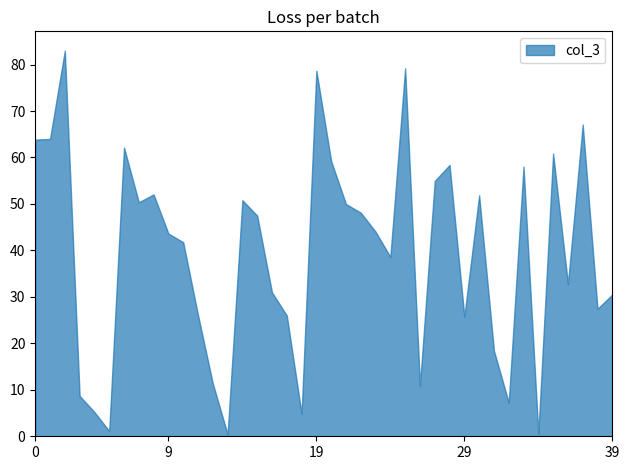

What is the difference between the maximum and minimum values?

82.6